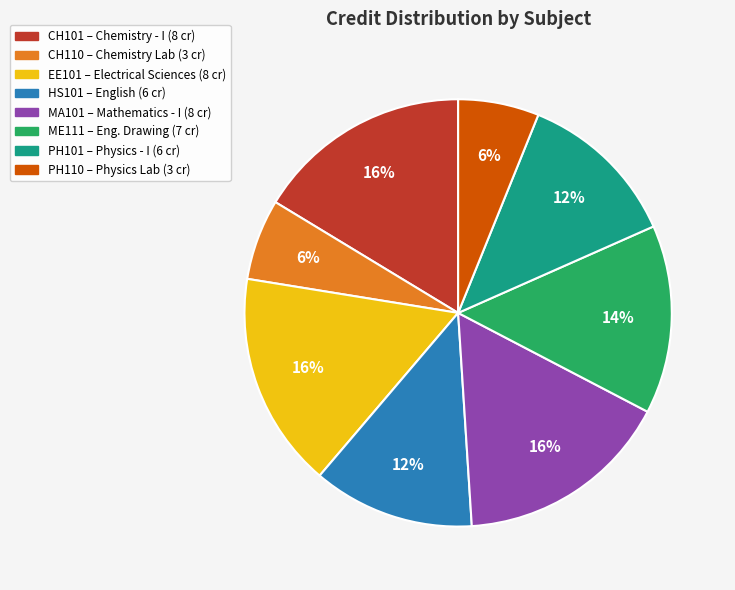

True or false: HS101 accounts for 12% of the total.

True